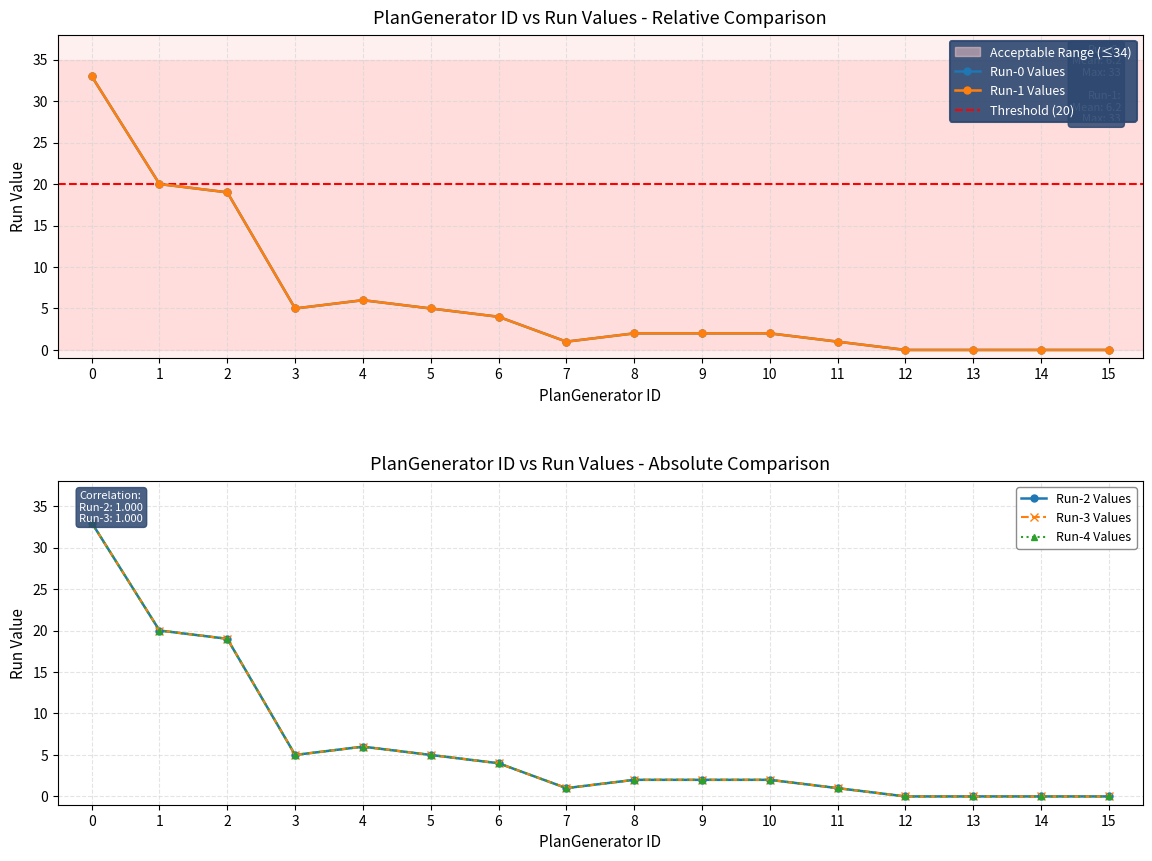

Is the value of Run-4 at 1 greater than the value of Run-3 at 11?

Yes